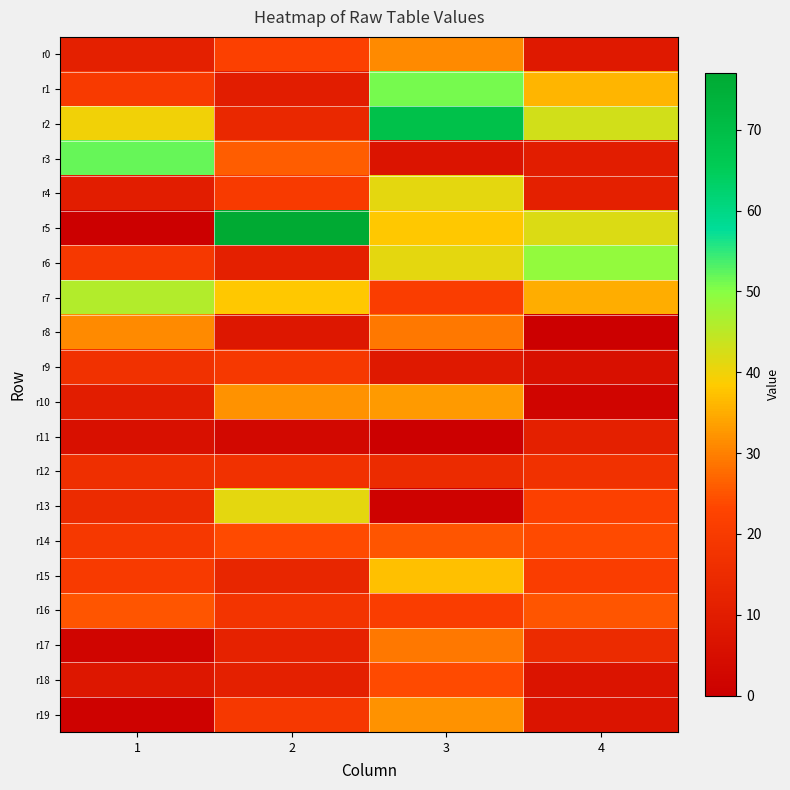

Which has a higher value, 1 or 2?

2